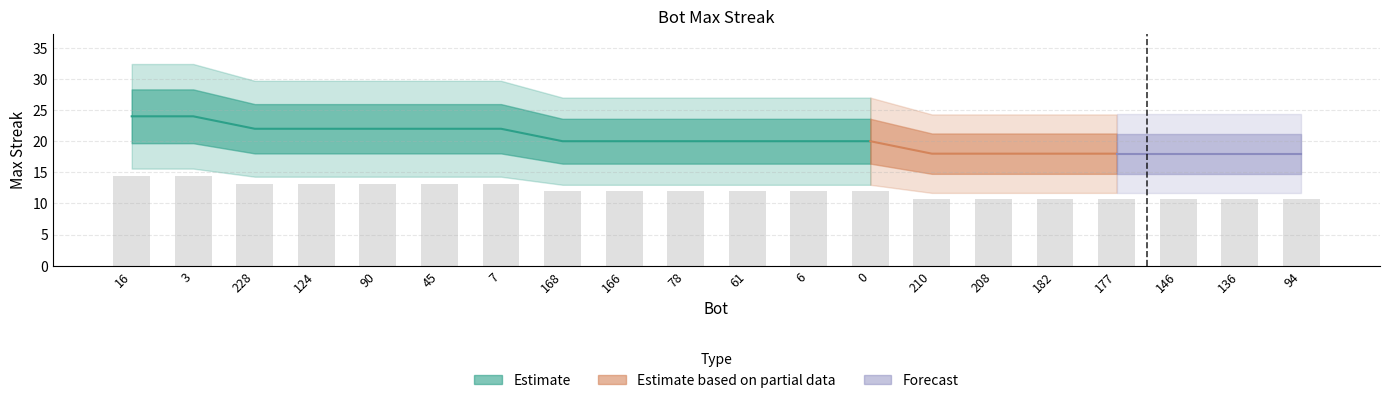

How many bars are there in total?

20